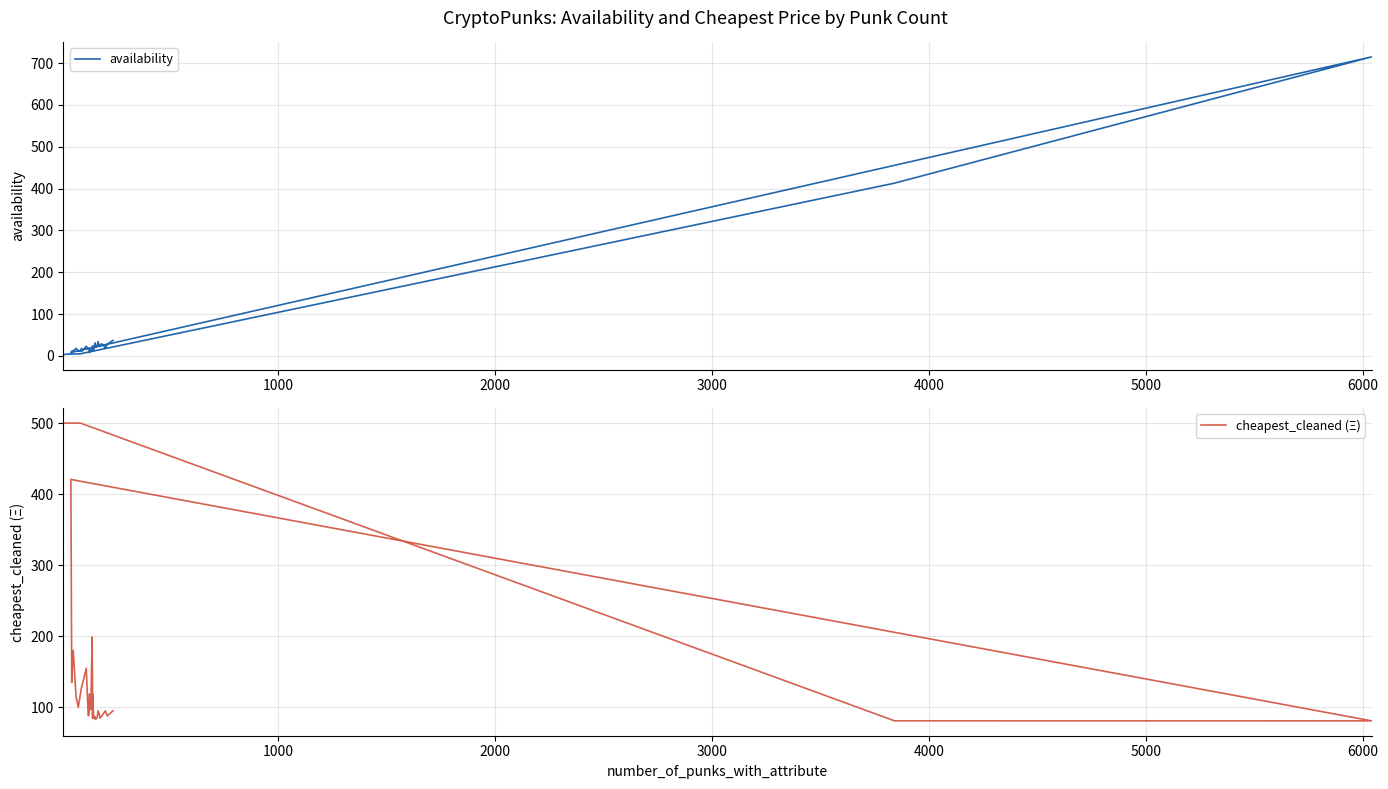

Is this an area chart (filled region under the line)?

No